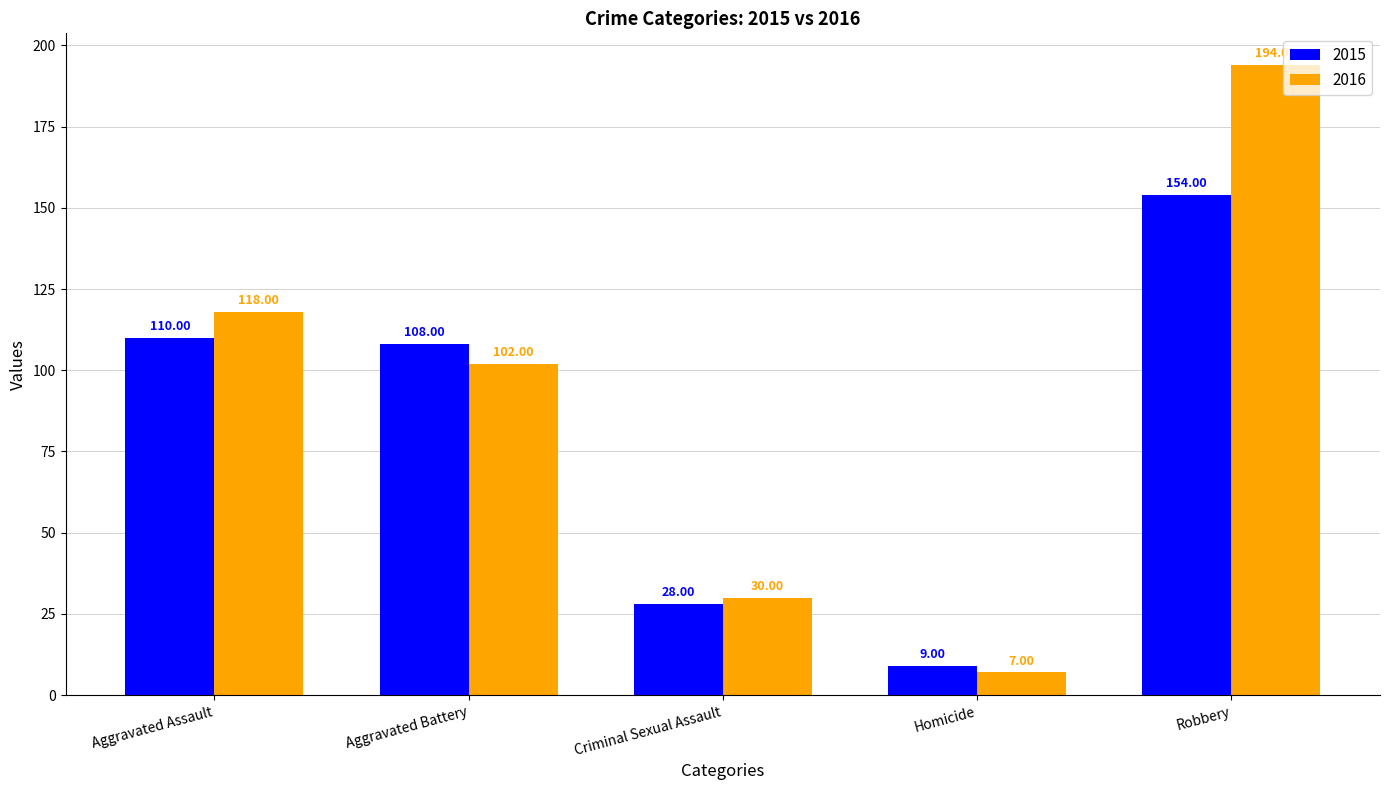

How many series are shown in this chart?

2